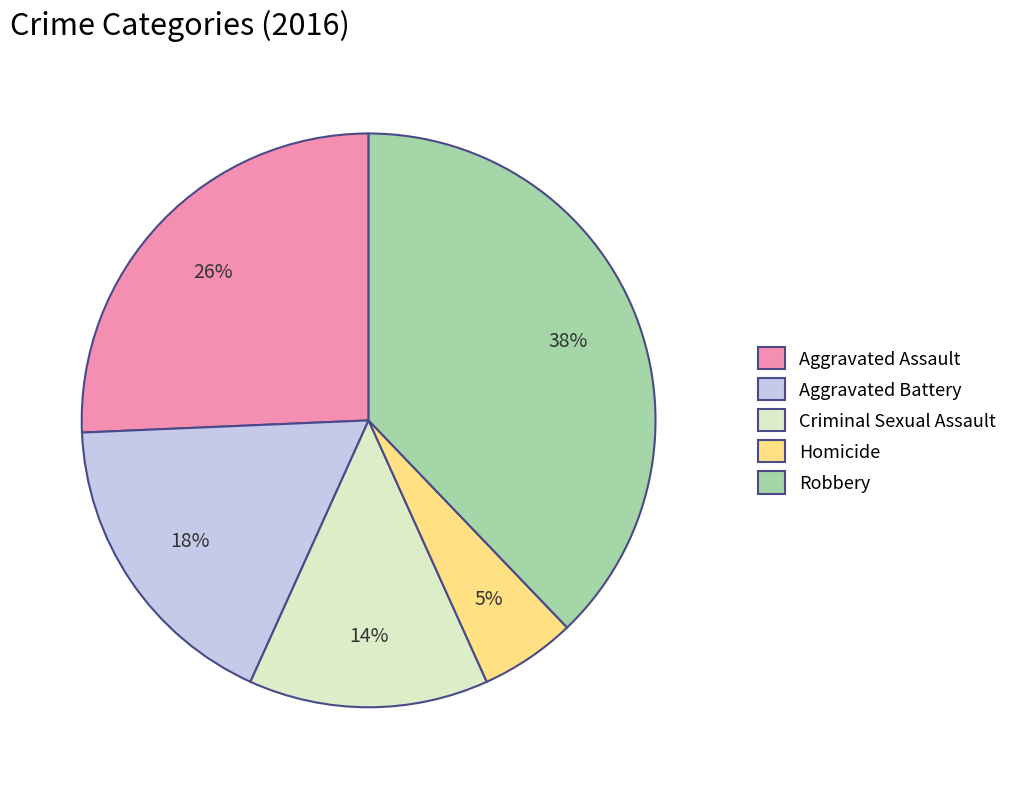

Rank the categories by value from highest to lowest.

Robbery, Aggravated Assault, Aggravated Battery, Criminal Sexual Assault, Homicide